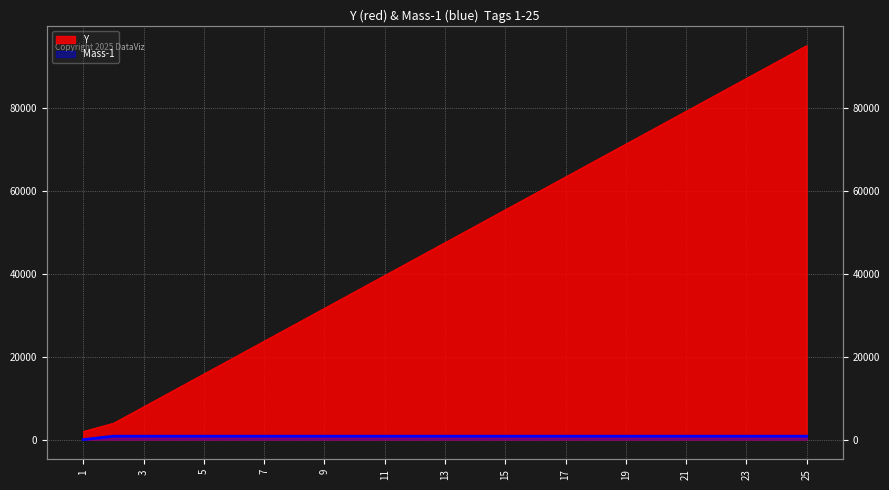

Read the Y value at 9, to the nearest 10.

31700